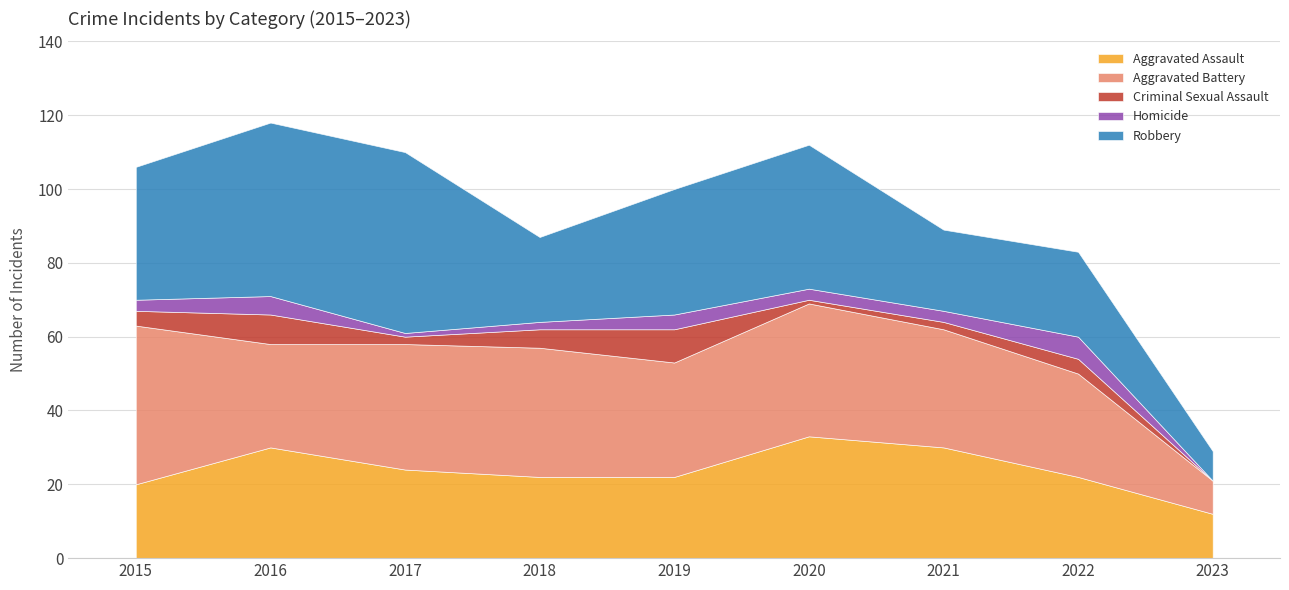

List the labels in order of Aggravated Battery value, smallest first.

2023, 2016, 2022, 2019, 2021, 2017, 2018, 2020, 2015